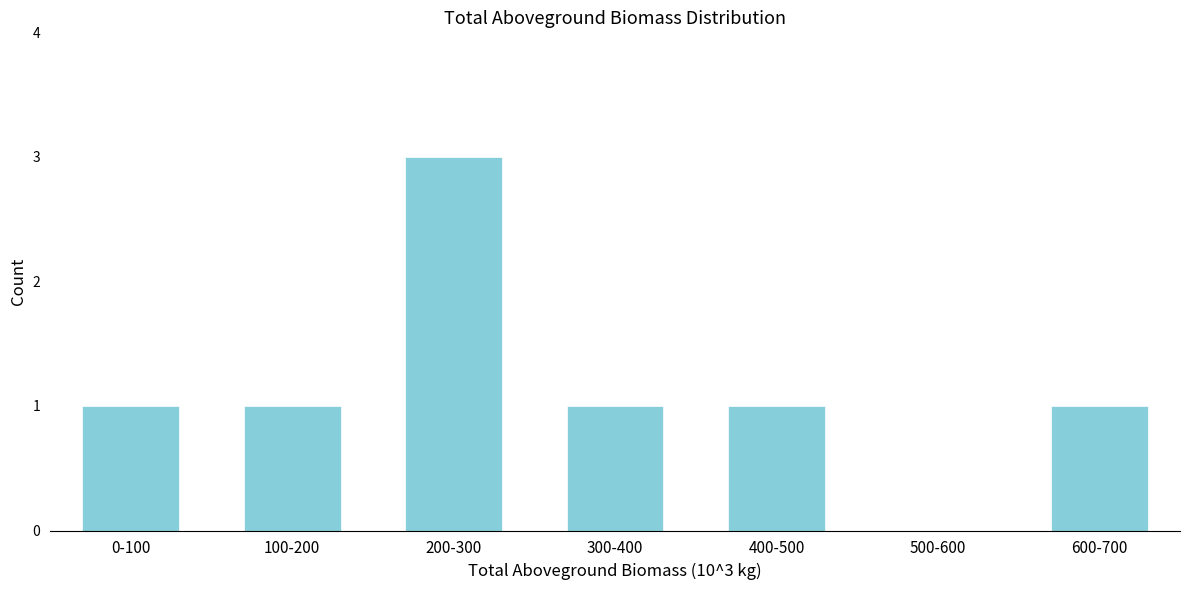

Reading right to left, list all the values displayed in this chart.

600-700=1	500-600=0	400-500=1	300-400=1	200-300=3	100-200=1	0-100=1